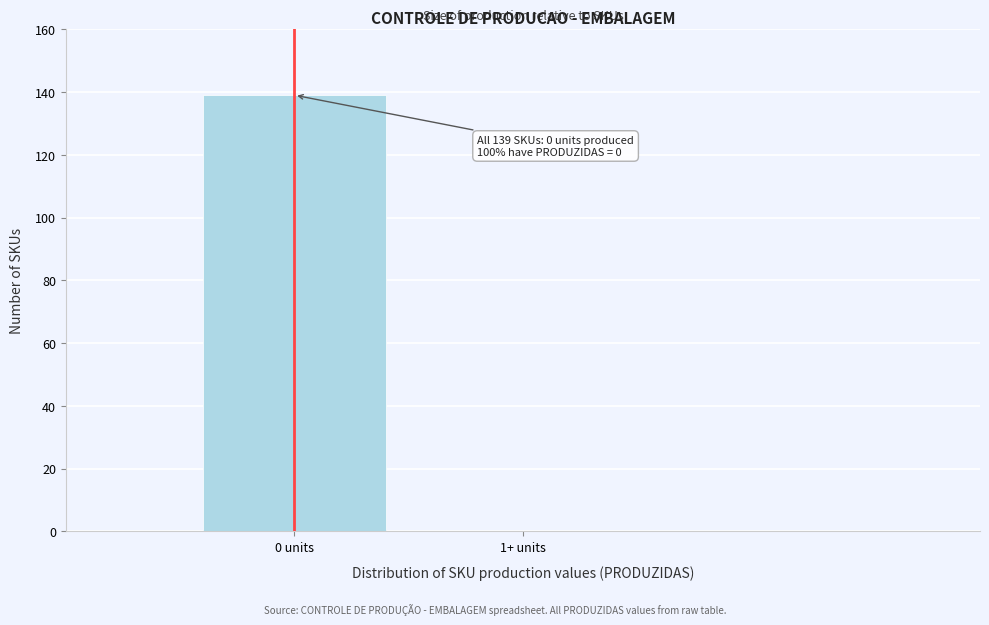

Reading left to right, transcribe all the data shown in this chart.

0 units=139	1+ units=0